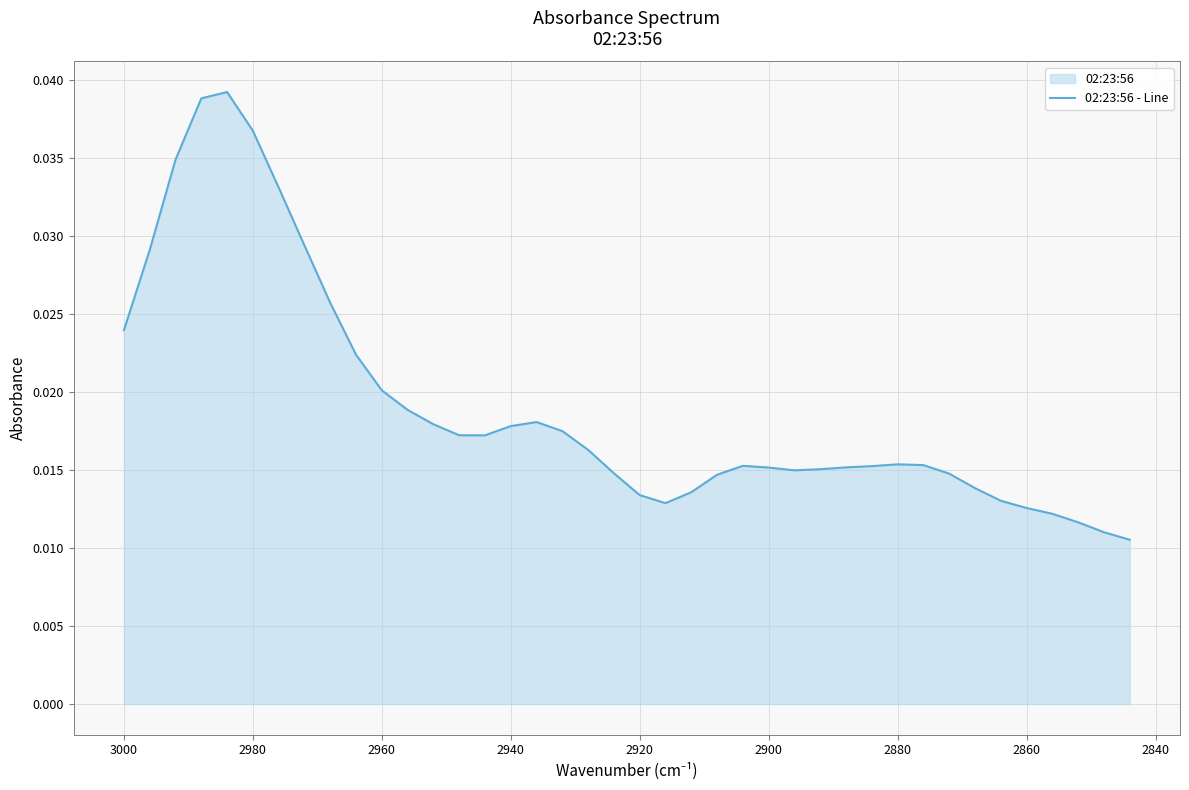

How many categories are shown in the chart?

40